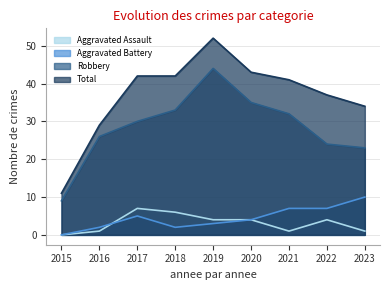

Rank the series at 2015 from highest to lowest value.

Total, Robbery, Aggravated Assault, Aggravated Battery